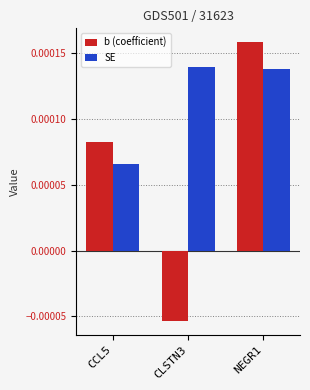

At which category is the sum across all series the highest?

NEGR1